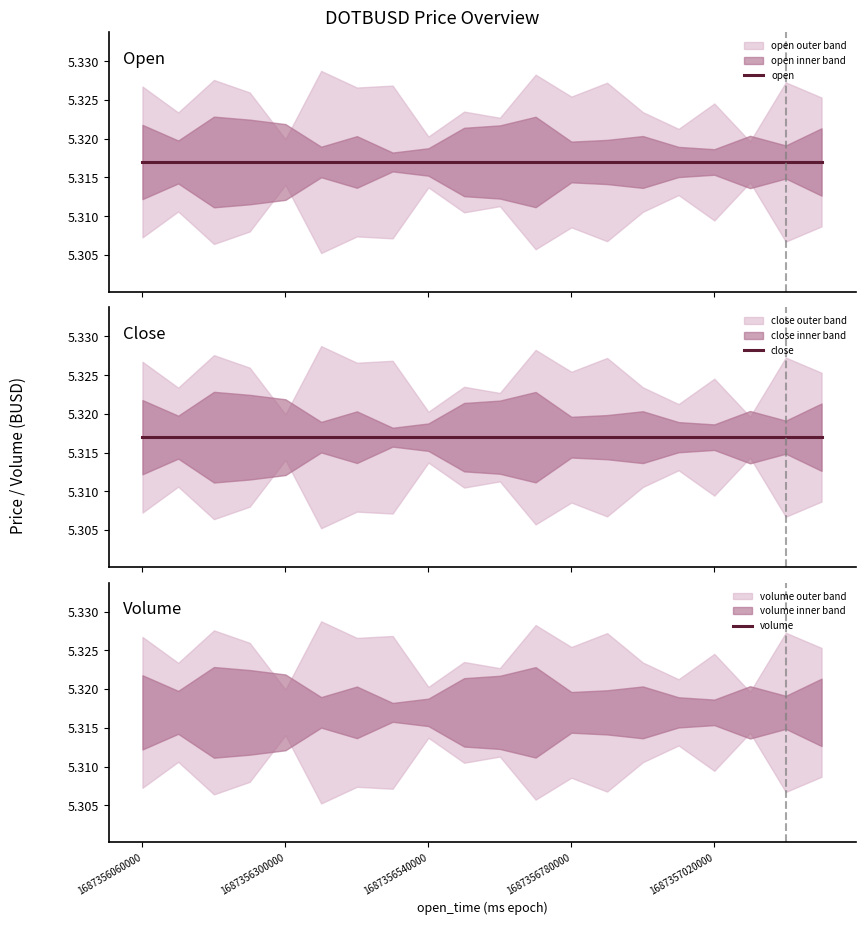

The value of close at 1687356780000 is 7.6. True or false?

False